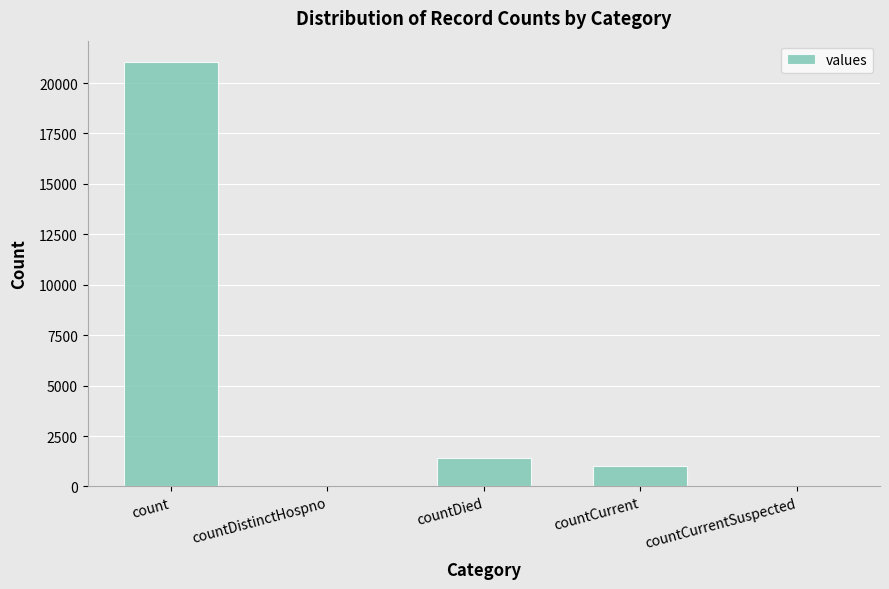

Does the chart contain stacked bars?

No